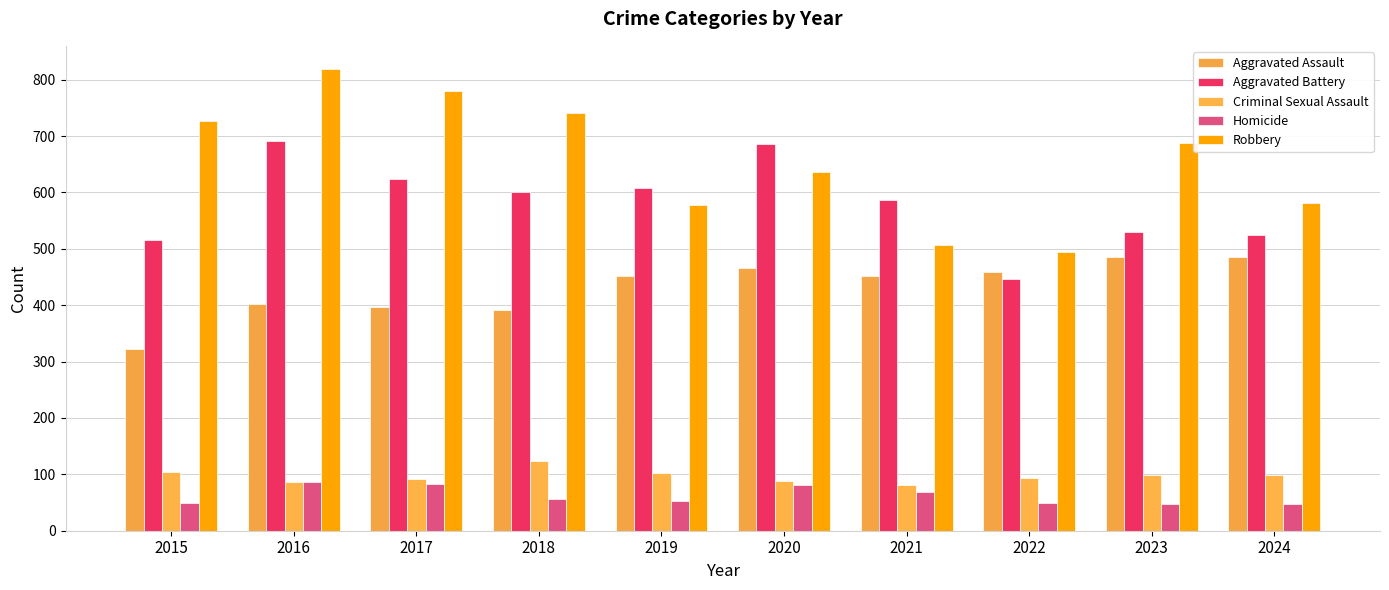

What are all the series names shown in the legend?

Aggravated Assault, Aggravated Battery, Criminal Sexual Assault, Homicide, Robbery